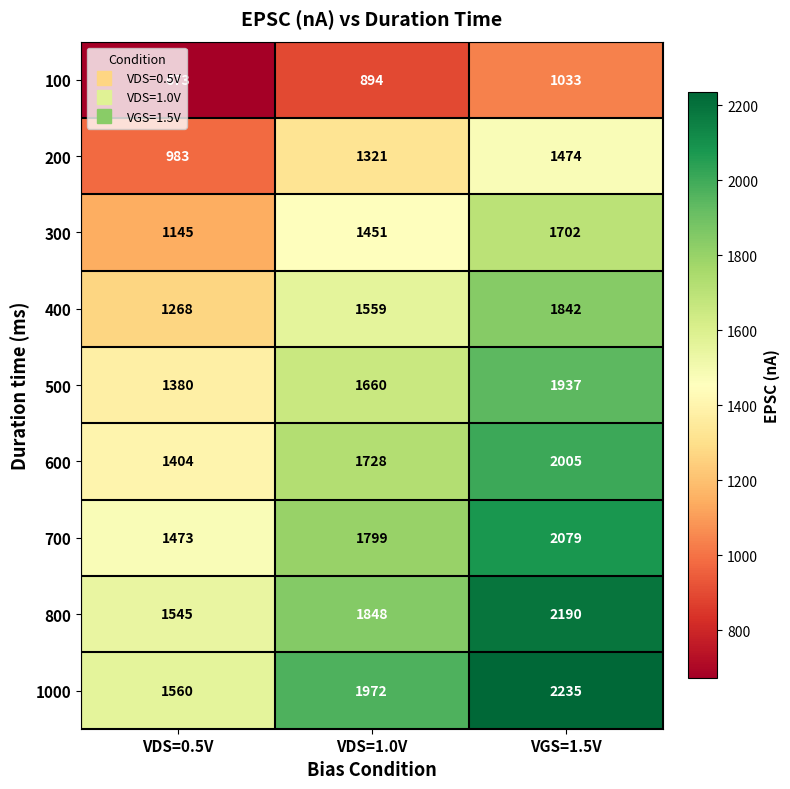

What is the difference between the highest and lowest values at VDS=1.0V?

1078